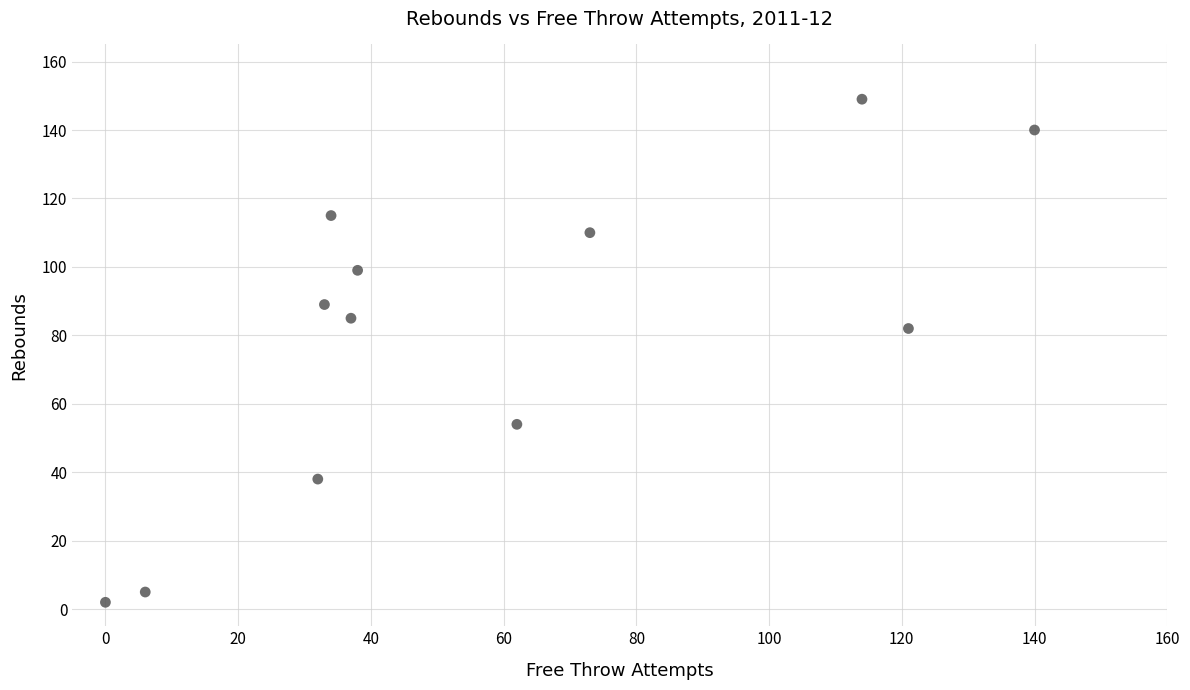

What Y value in the scatter plot is closest to 75?

82